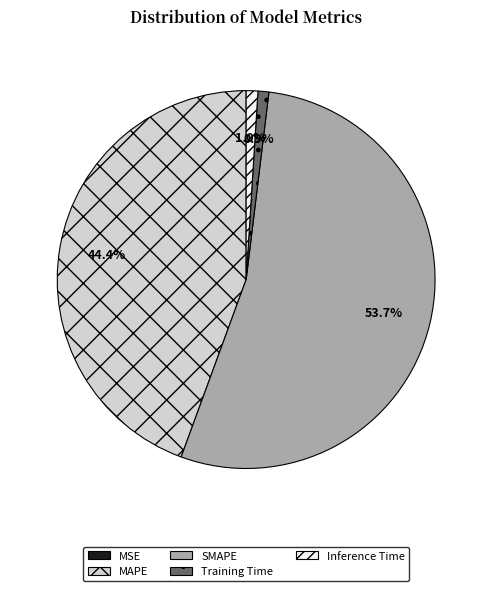

Combined, what portion of the pie is MAPE and SMAPE?

98.1%